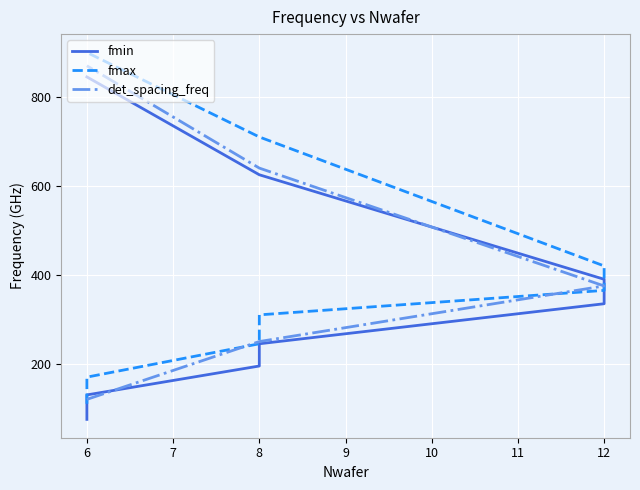

What is the total value across all series at 8?

805